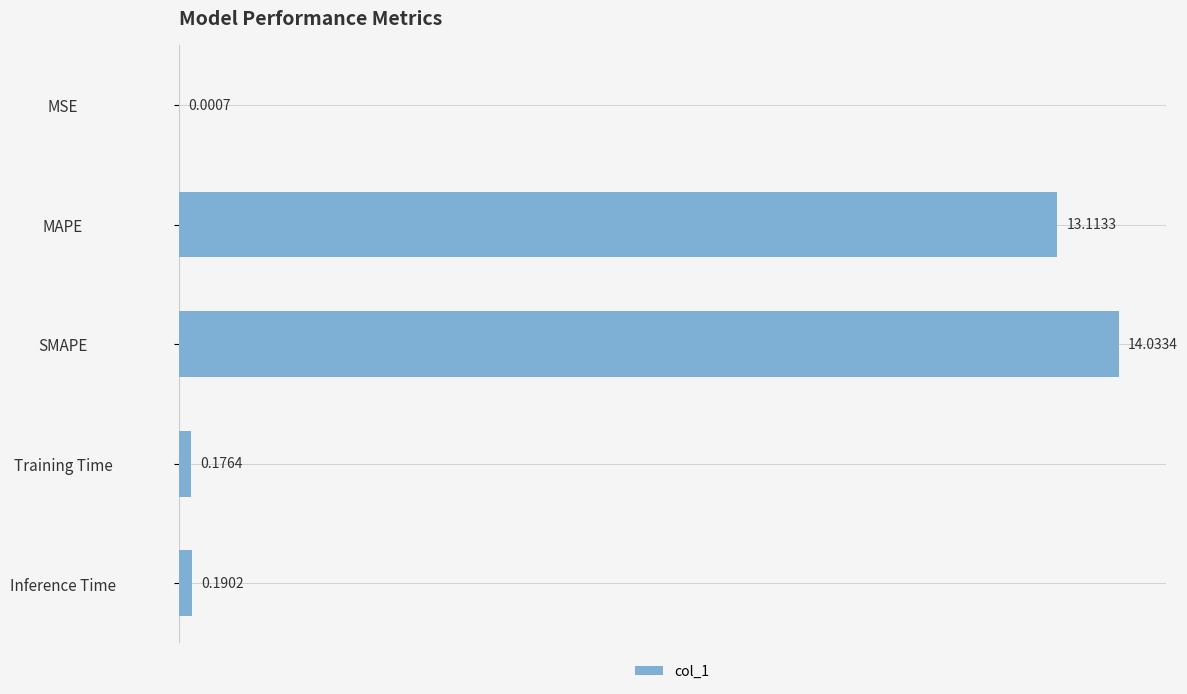

How many distinct data groups are displayed?

1